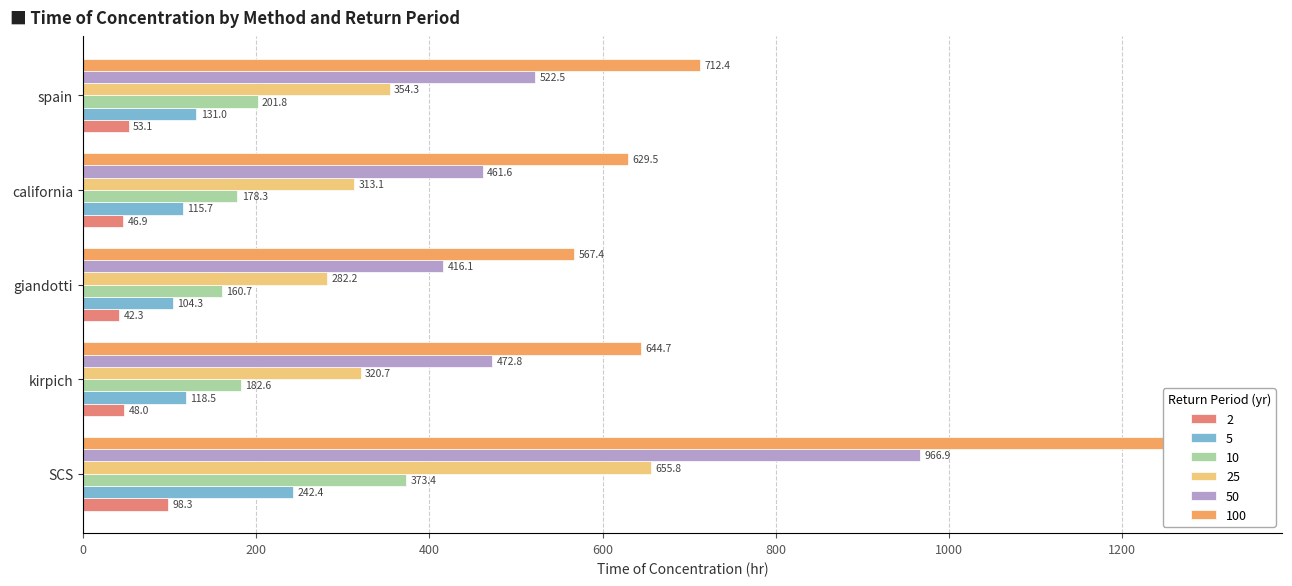

Are the bars grouped side by side (vs. stacked)?

Yes